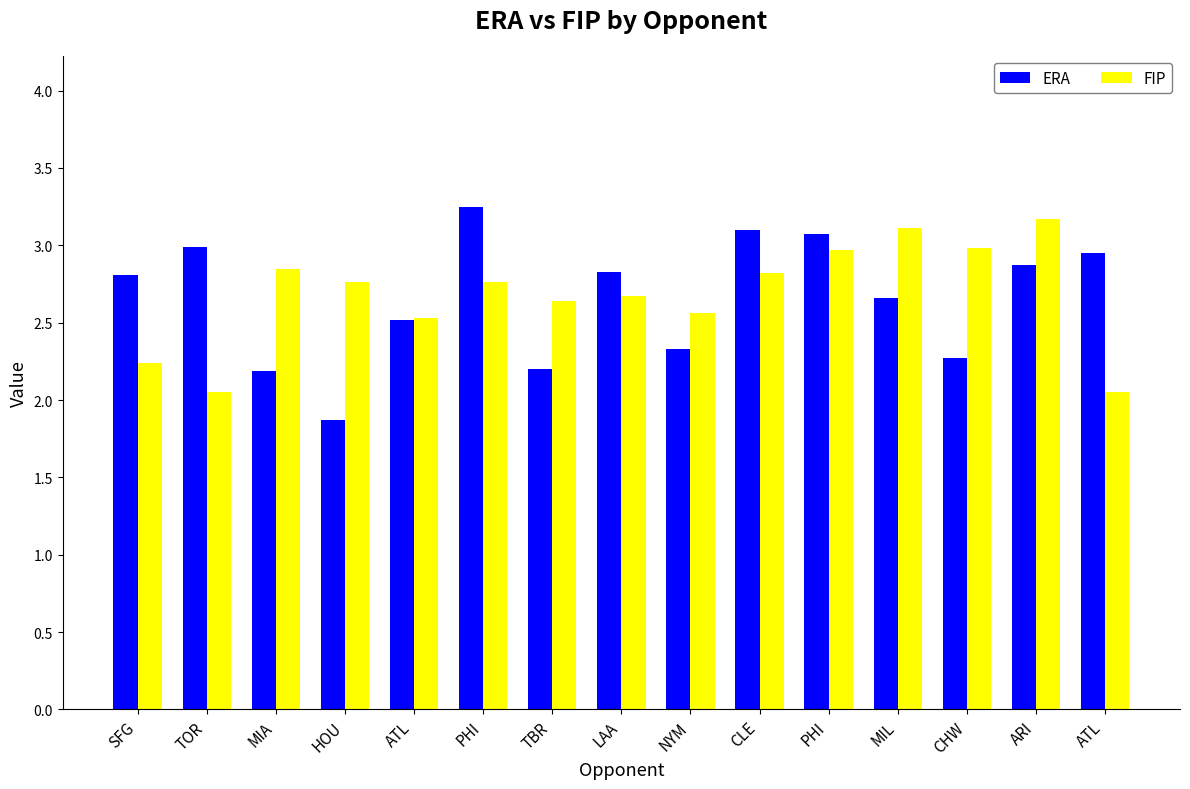

How many bars are there in total?

30